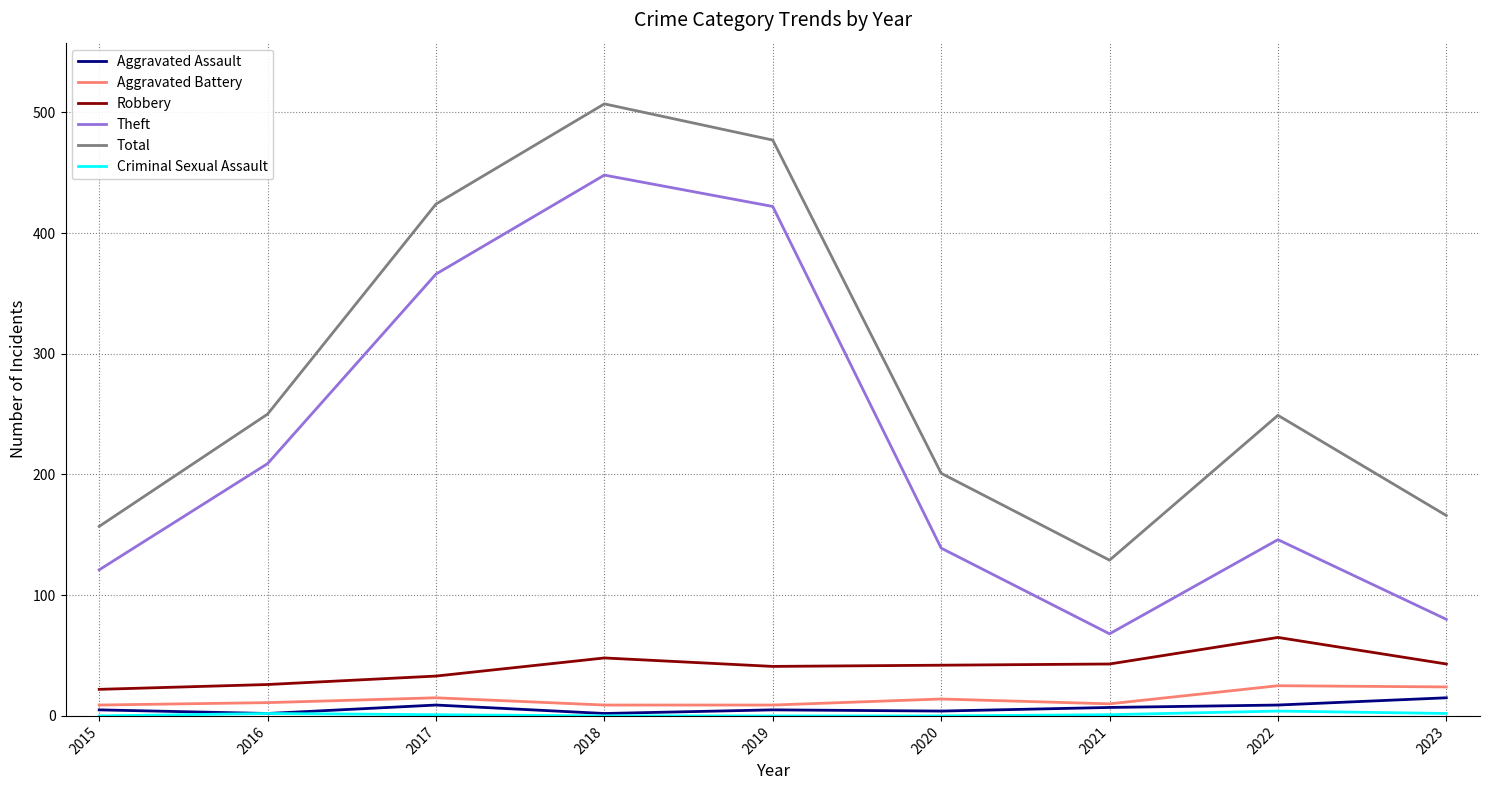

Which series has the largest total across all categories?

Total